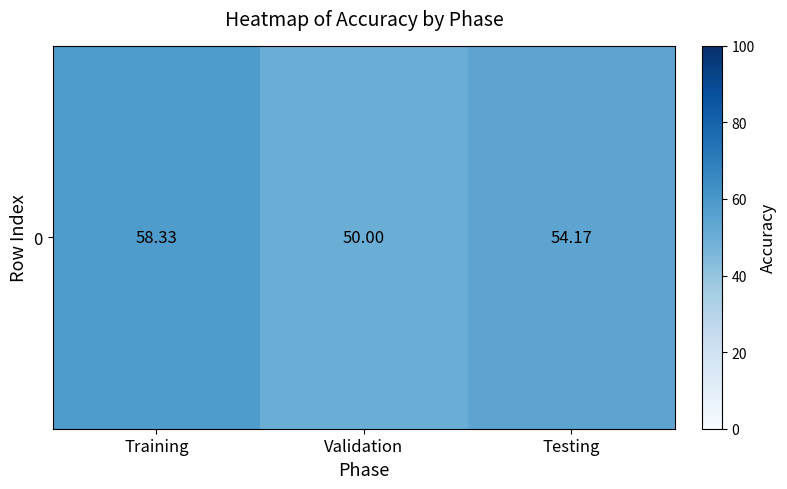

What is the average value?

54.2